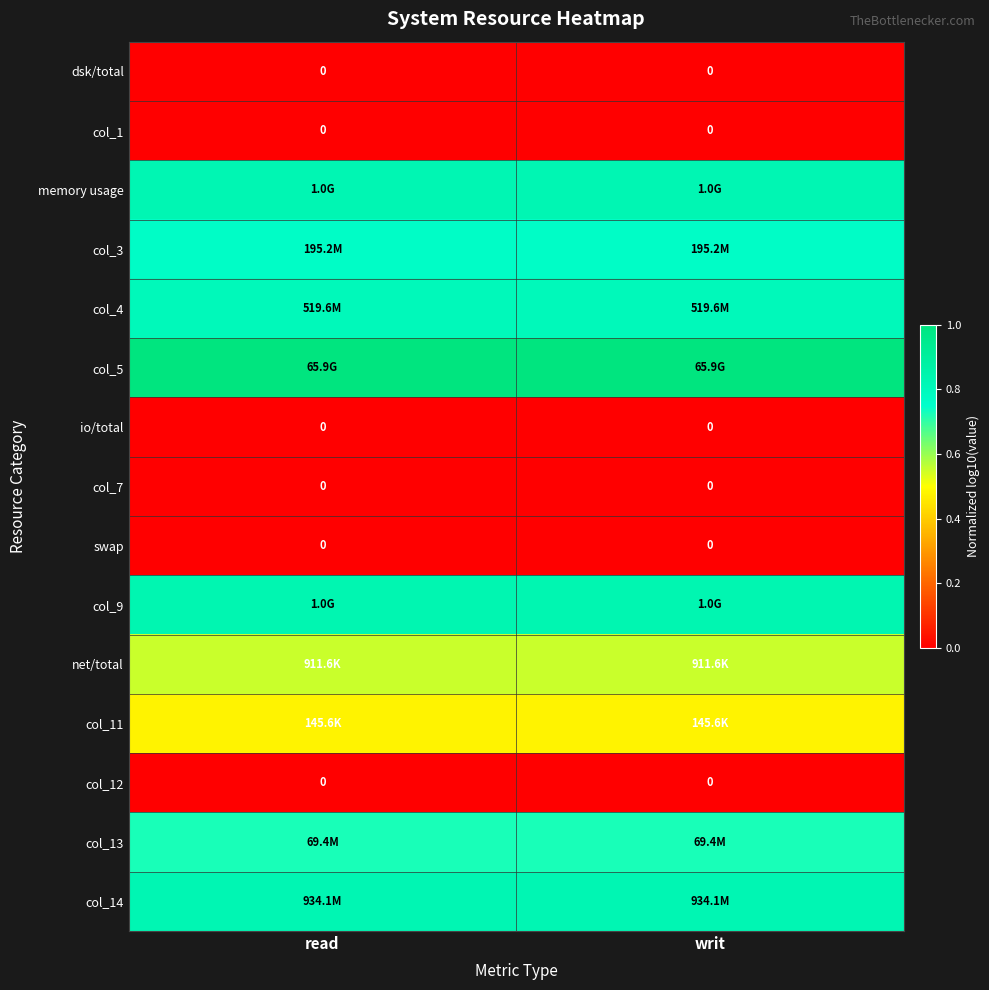

The value of col_11 at writ is 0.3. True or false?

False